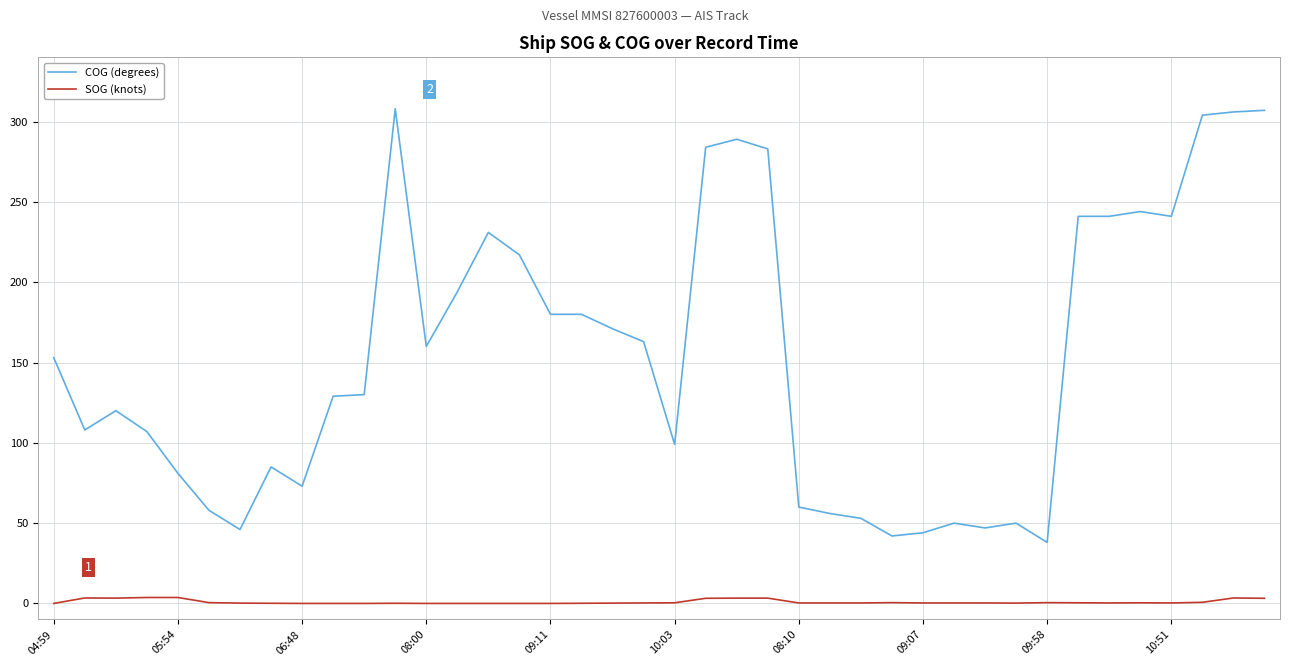

List the series in order of their overall mean, highest first.

COG (degrees), SOG (knots)